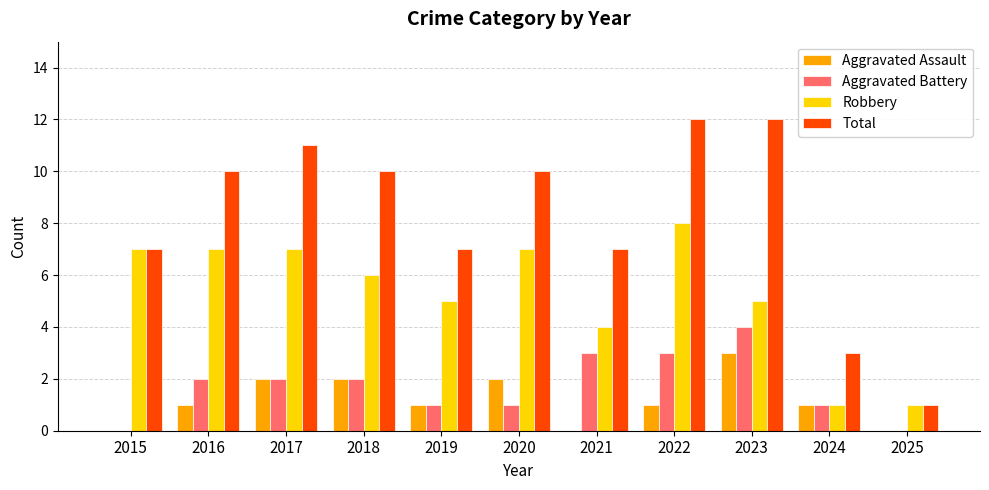

Which series has the largest total across all categories?

Total